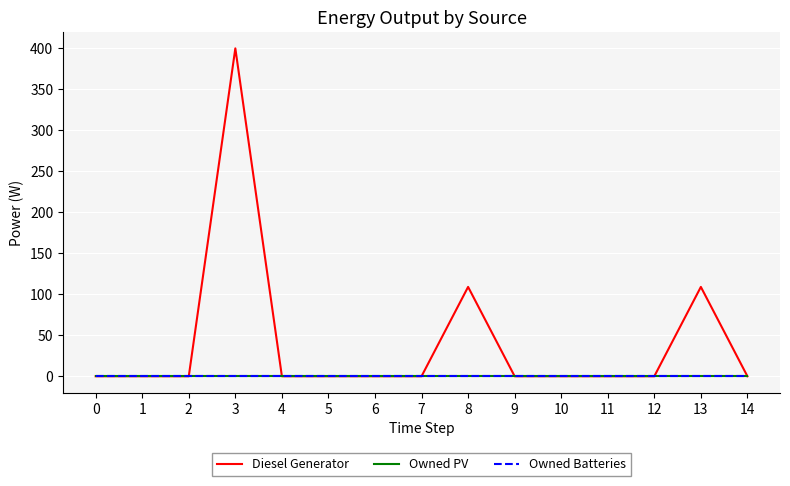

Is this an area chart (filled region under the line)?

No